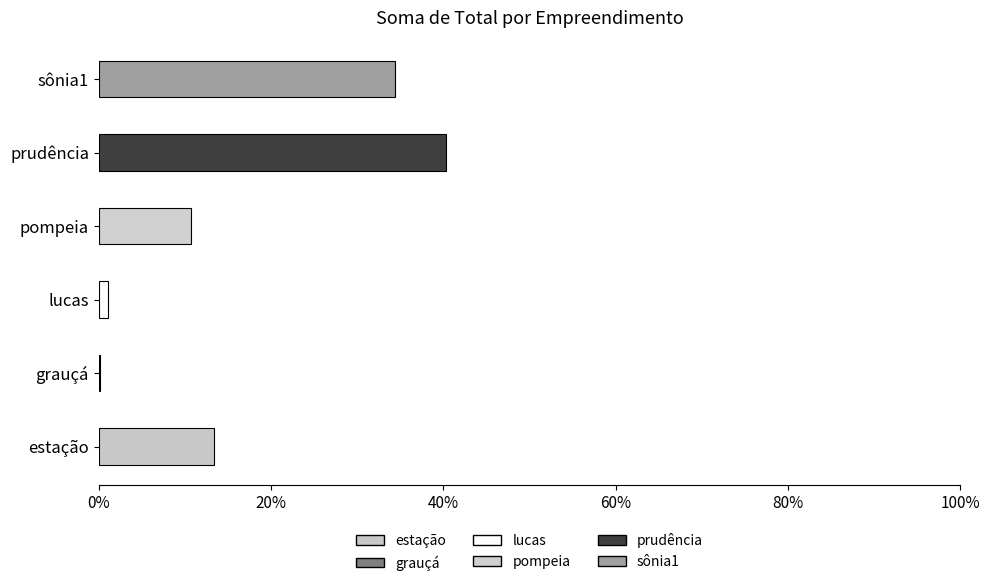

Are the bars horizontal?

Yes